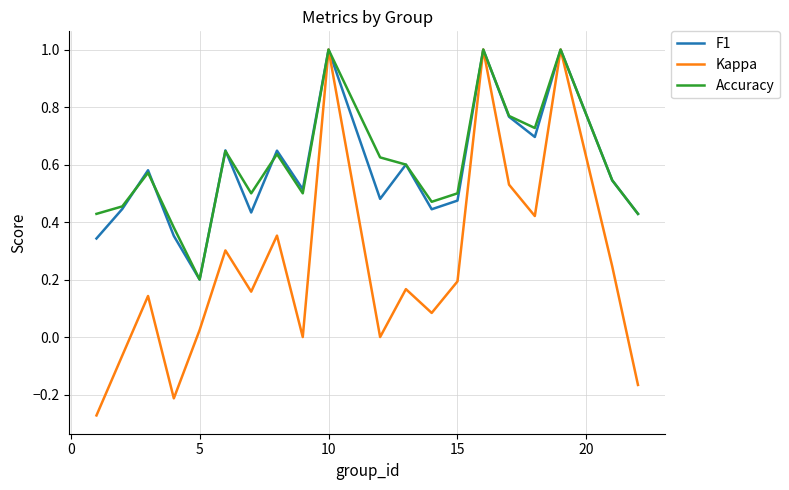

What is the maximum value for Accuracy?

1.0